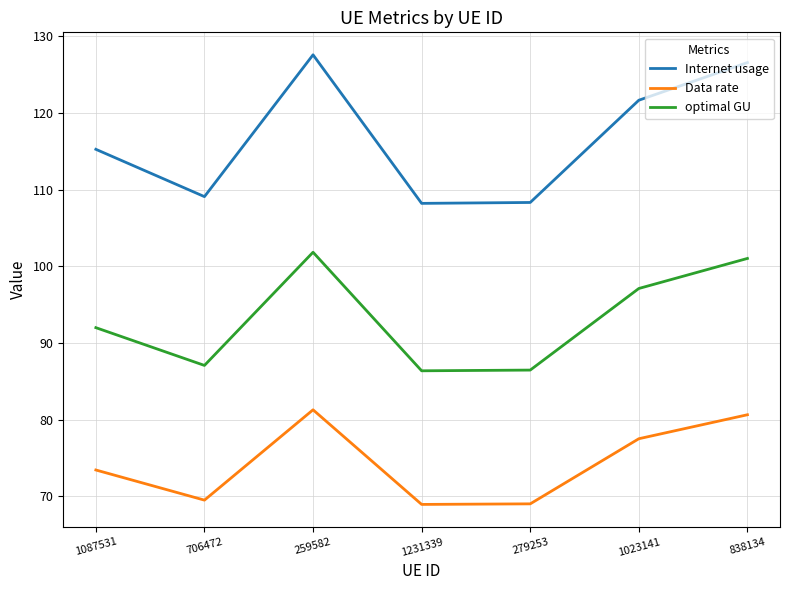

At how many categories does at least one series exceed 102?

7